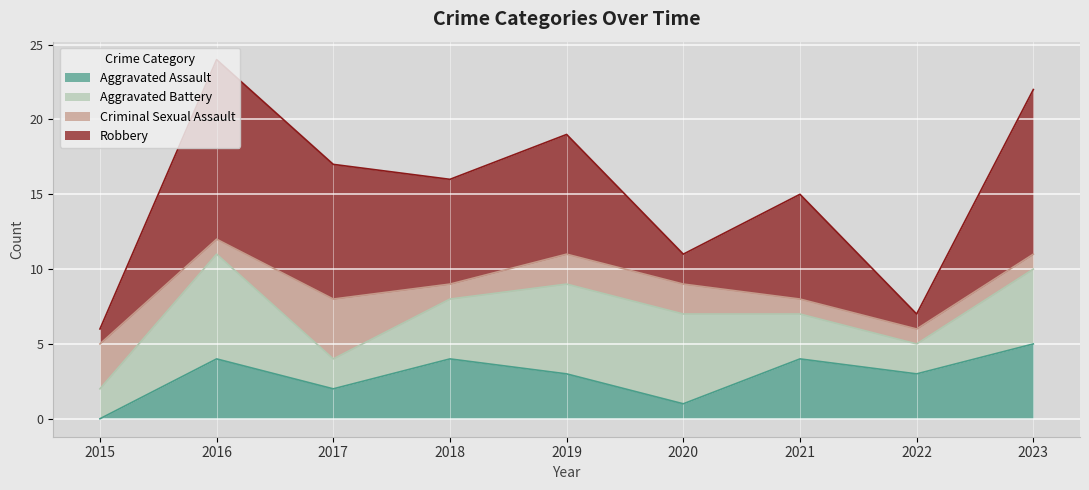

Reading left to right, extract all data points from this chart.

Aggravated Assault: 0	4	2	4	3	1	4	3	5
Aggravated Battery: 2	7	2	4	6	6	3	2	5
Criminal Sexual Assault: 3	1	4	1	2	2	1	1	1
Robbery: 1	12	9	7	8	2	7	1	11